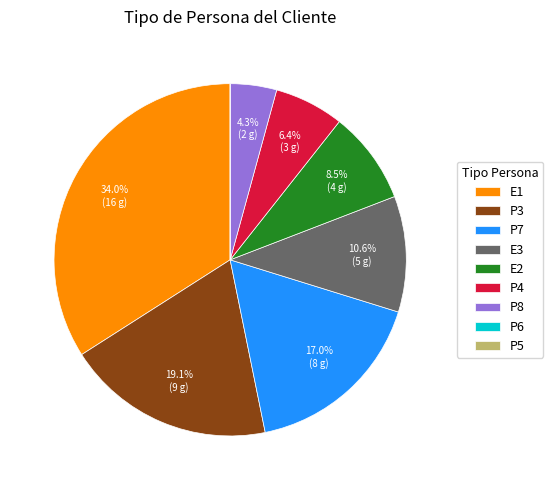

Is there any slice that represents more than half of the pie?

No